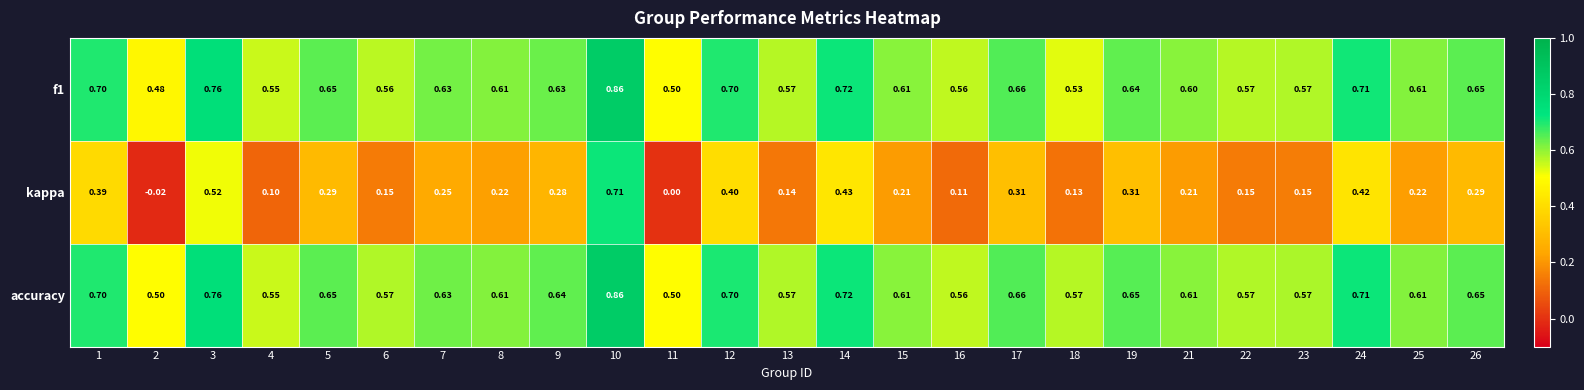

Between 18 and 24, which series saw the biggest shift?

kappa